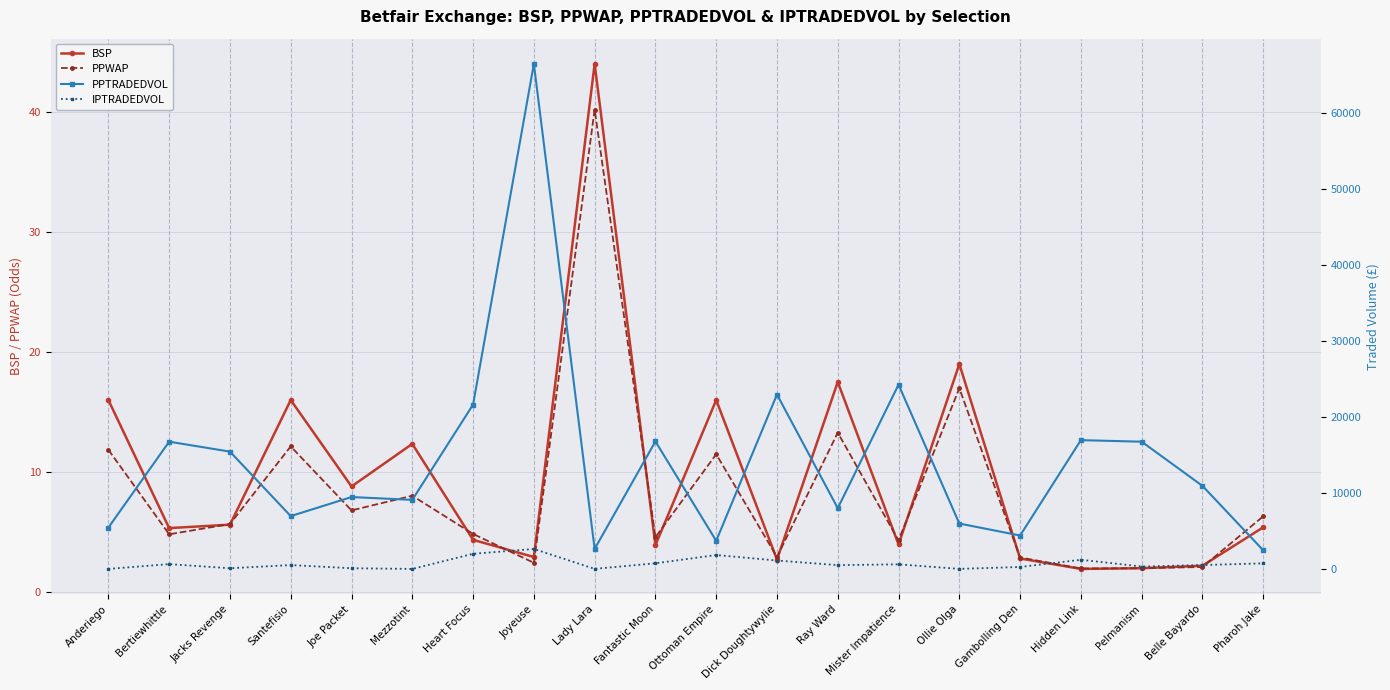

True or false: IPTRADEDVOL has more than 2 interior local peaks.

True